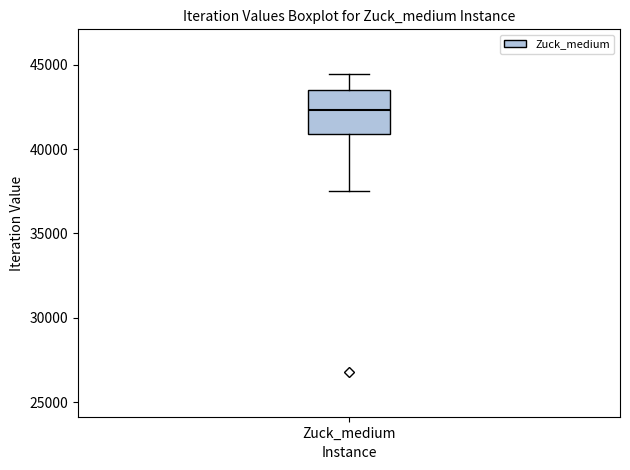

Read this box plot against the y-axis: the position of the median line, the range covered by the box, and the ends of both whiskers. The values are not printed on the chart, so give them approximately, as read against the axis.

median 42500, box 41000 to 43500, whiskers 37500 to 44500